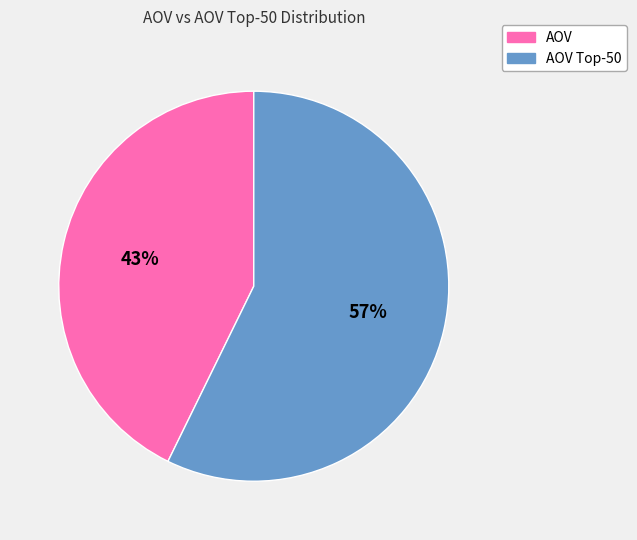

Is there any slice that represents more than half of the pie?

Yes